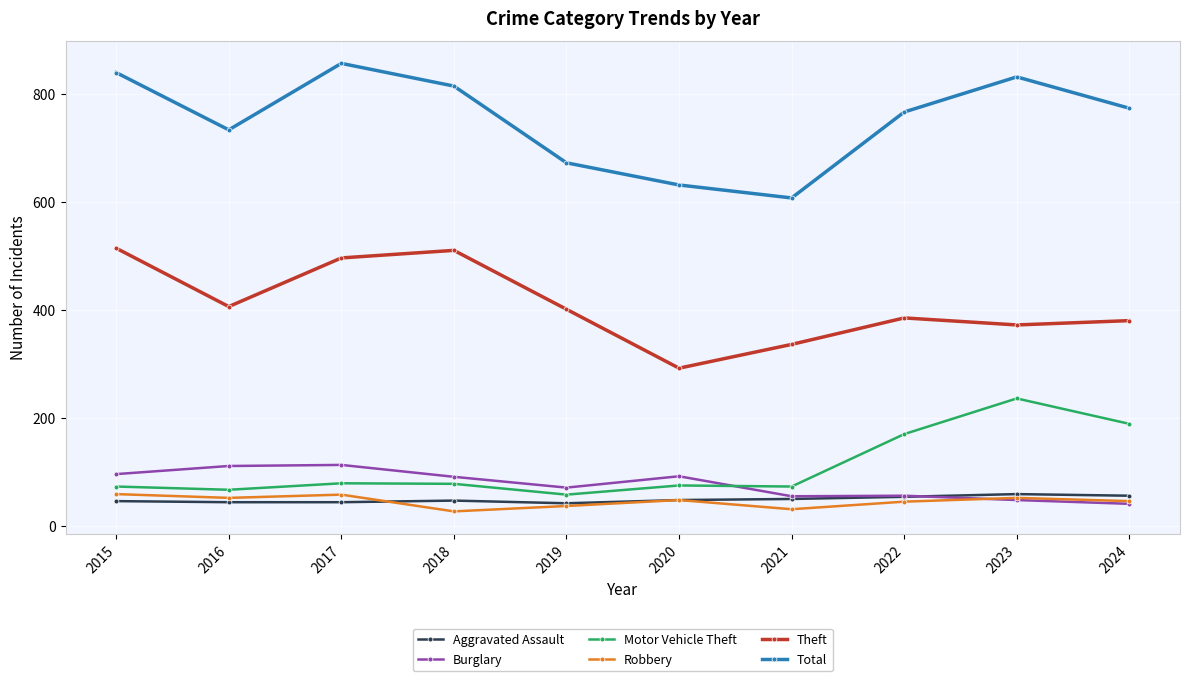

Where is the first local minimum for Theft?

2016